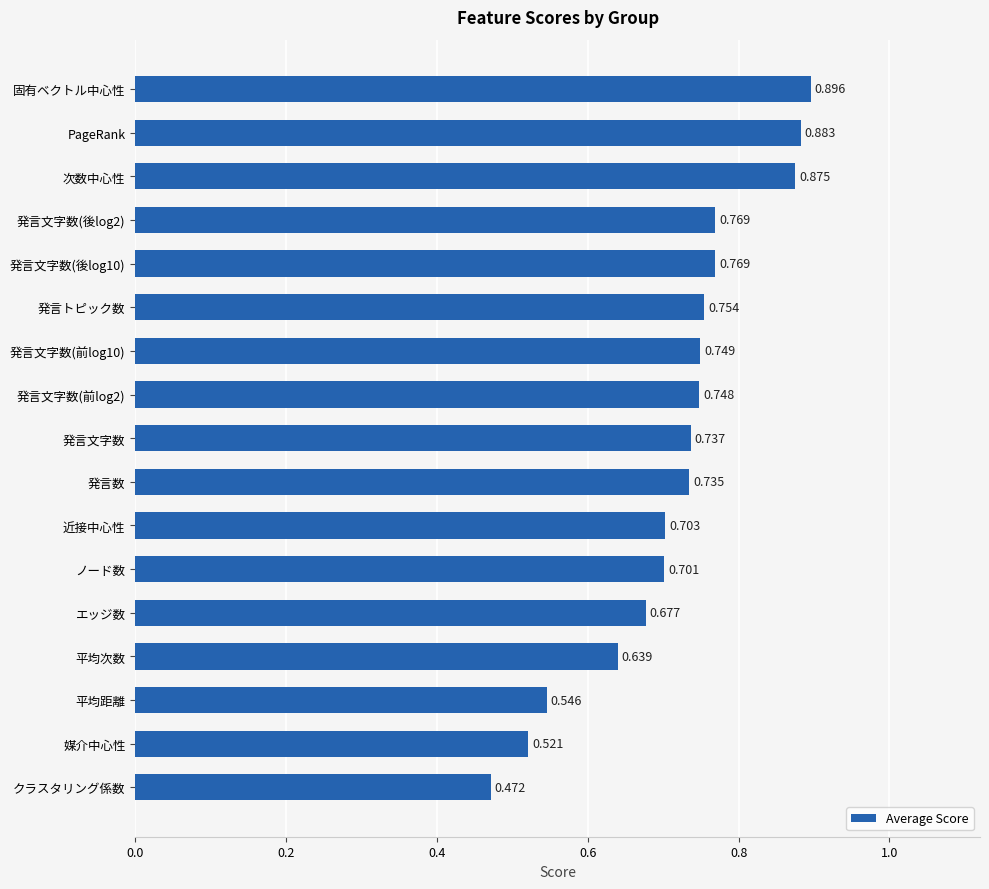

Does the chart contain any negative values?

No